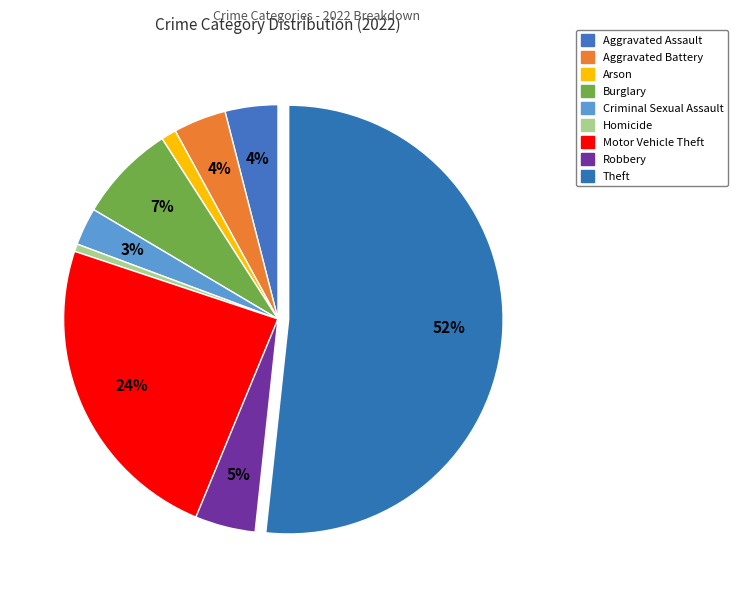

Rank the categories by value from lowest to highest.

Homicide, Arson, Criminal Sexual Assault, Aggravated Assault, Aggravated Battery, Robbery, Burglary, Motor Vehicle Theft, Theft